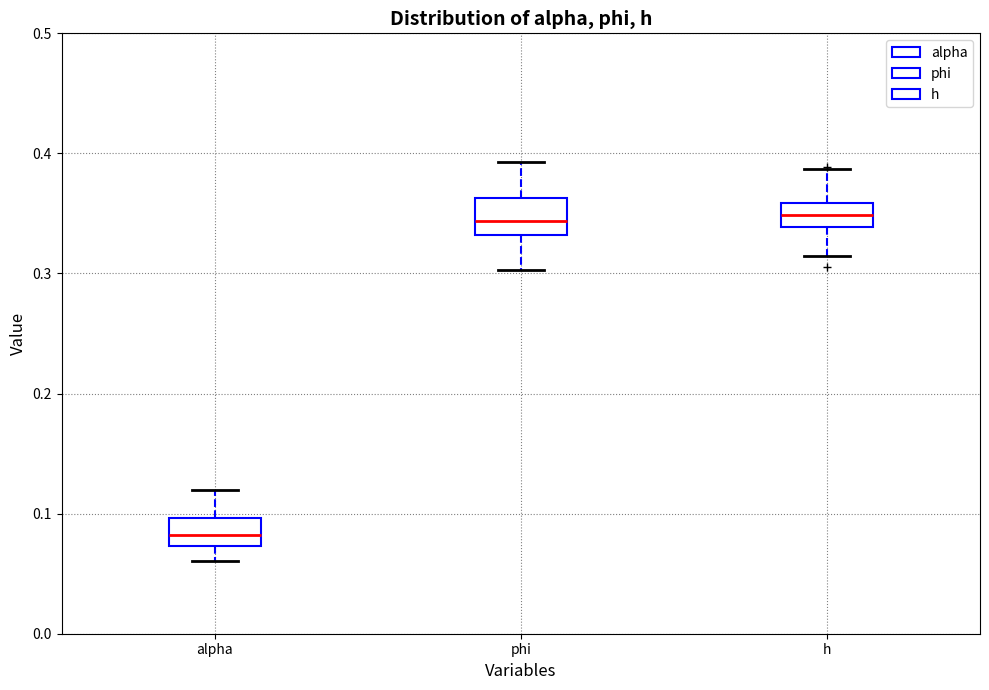

Which box has the lowest median line?

alpha